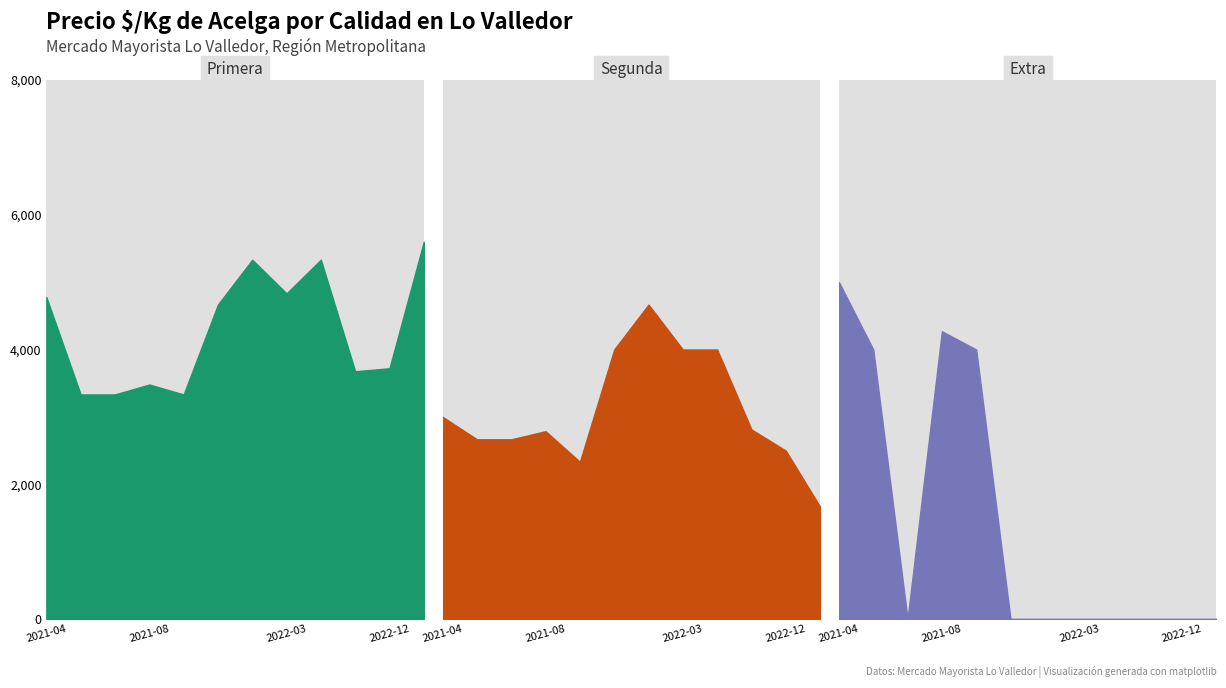

How many lines are shown in the chart?

3